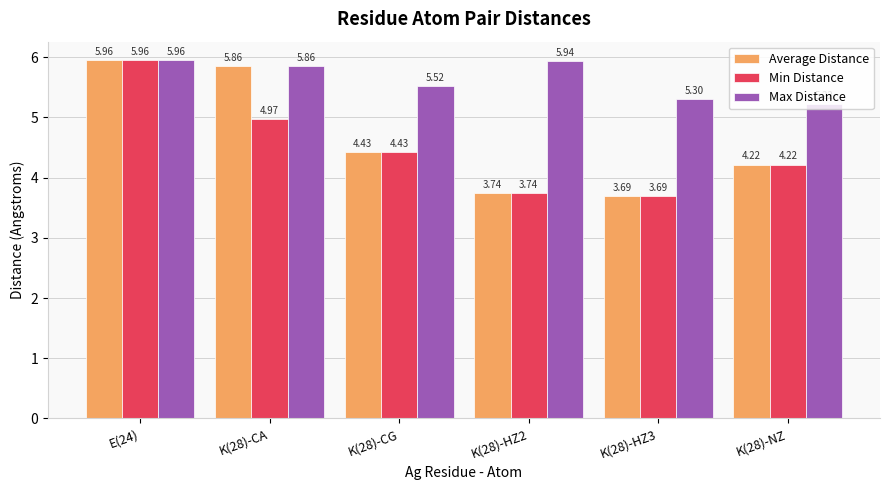

What are all the series names shown in the legend?

Average Distance, Min Distance, Max Distance